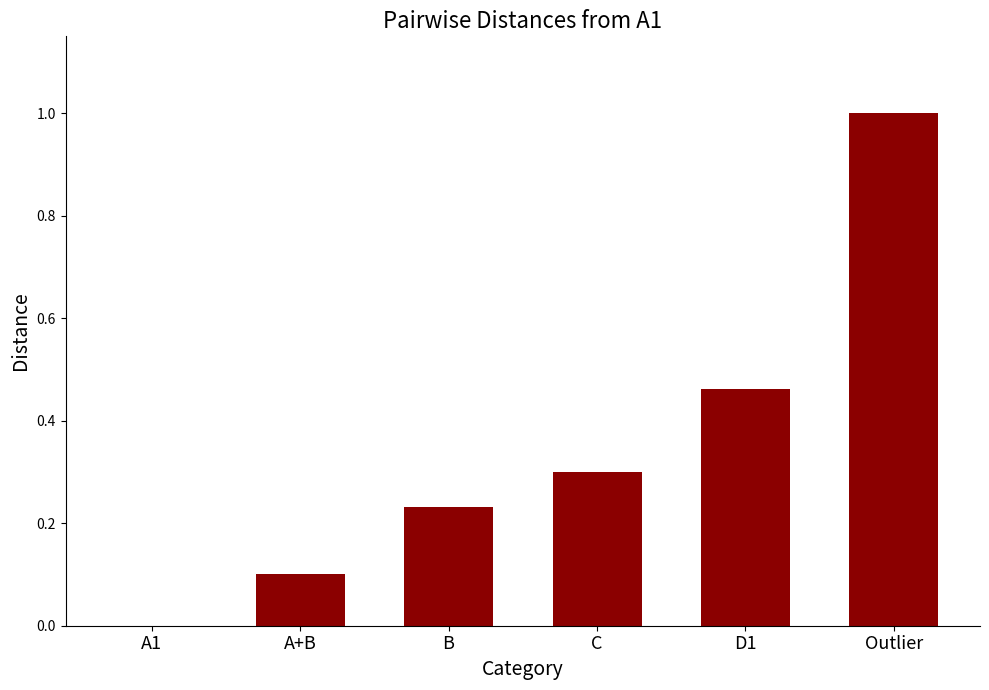

The value at A+B is 0.1. True or false?

True